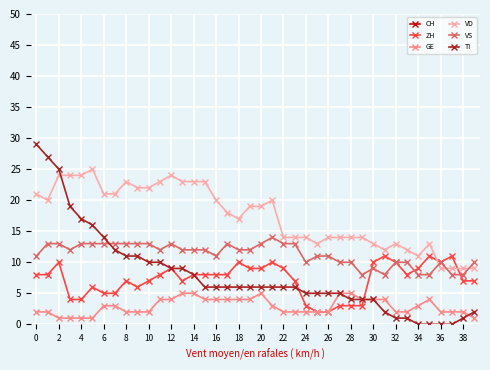

What is the difference between the maximum and minimum values in the VD series?

16